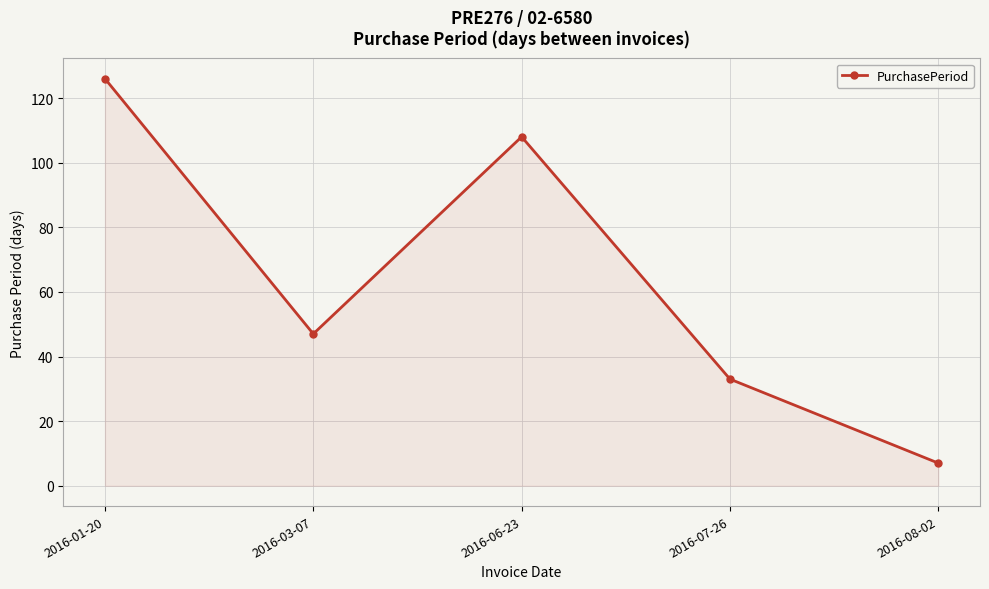

Read the value at 2016-07-26.

33